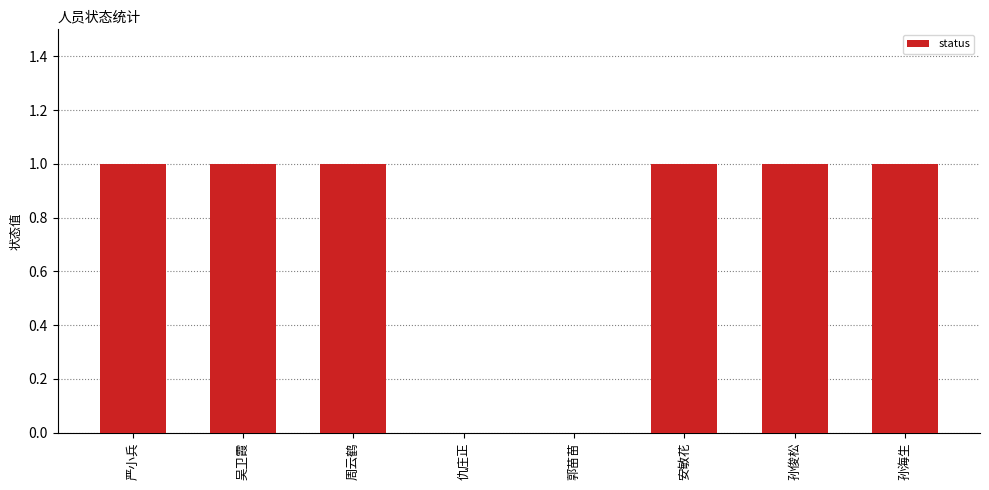

Is it true that the value at 孙俊松 is 0?

False